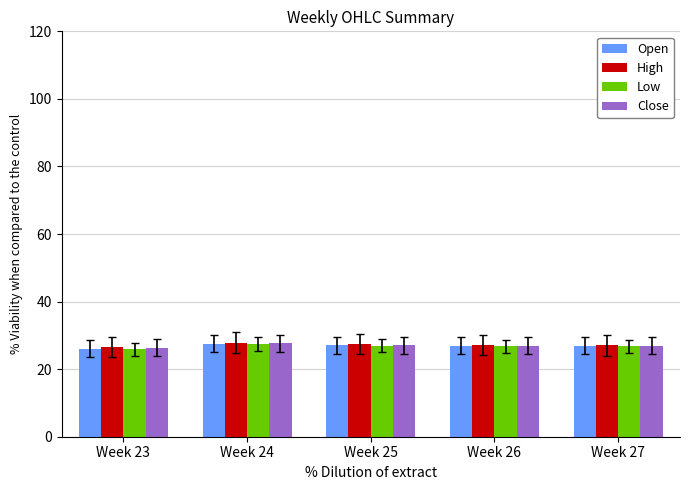

Are the bars grouped side by side (vs. stacked)?

Yes